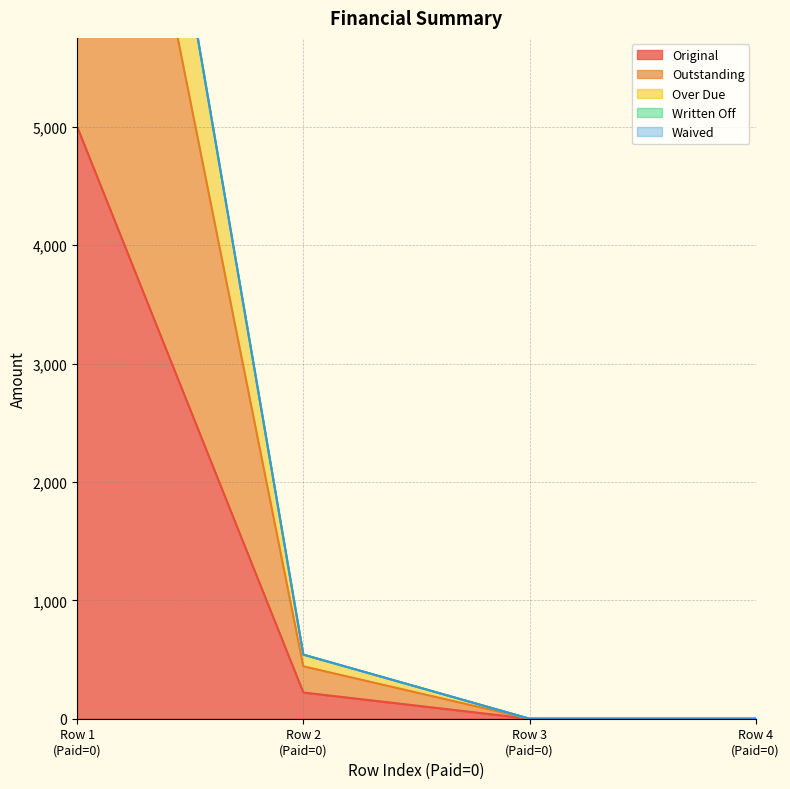

What is the highest value of the Original series?

5000.0